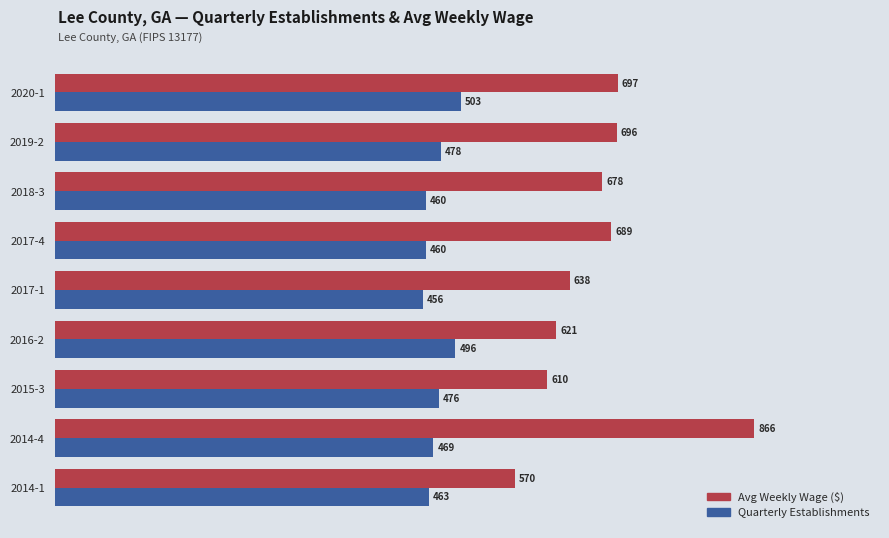

Which category has the highest value in the Quarterly Establishments series?

2020-1